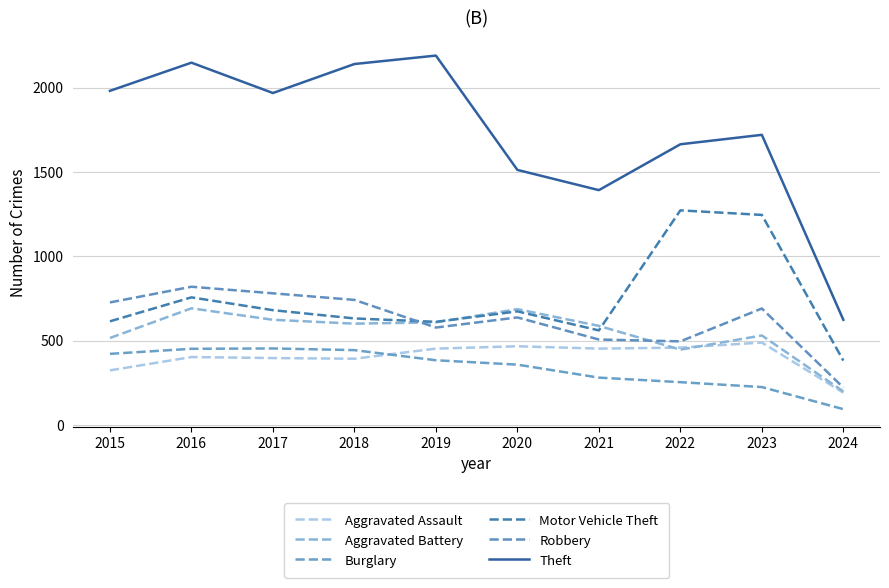

What is the difference between the maximum and second lowest values in the Motor Vehicle Theft series?

712